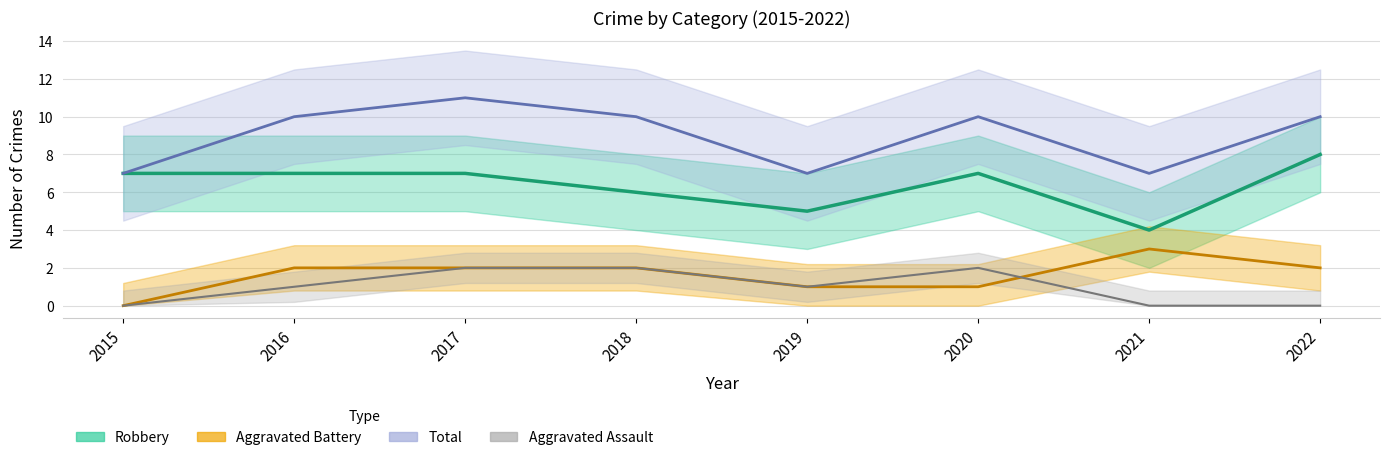

What is the highest value of the Aggravated Assault series?

2